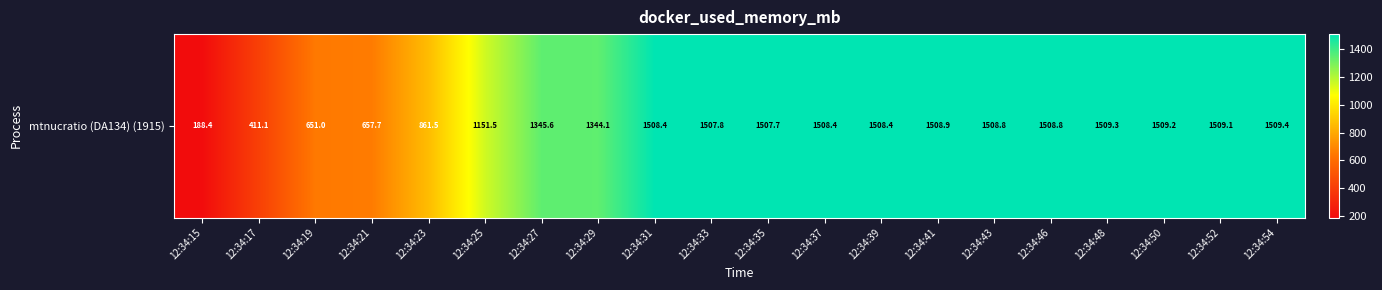

Which has a higher value, 12:34:43 or 12:34:52?

12:34:52